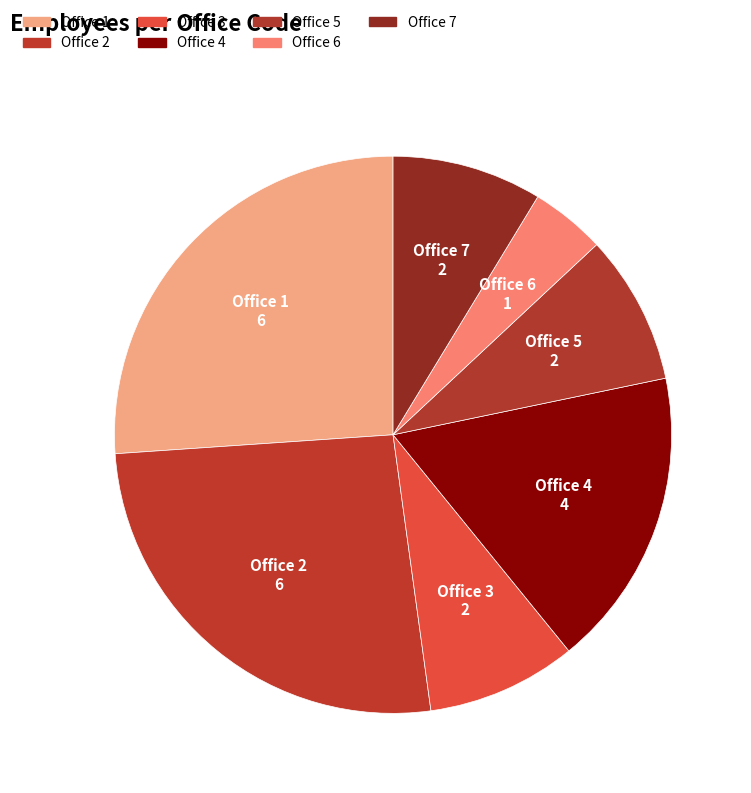

Which slice is the smallest?

Office 6